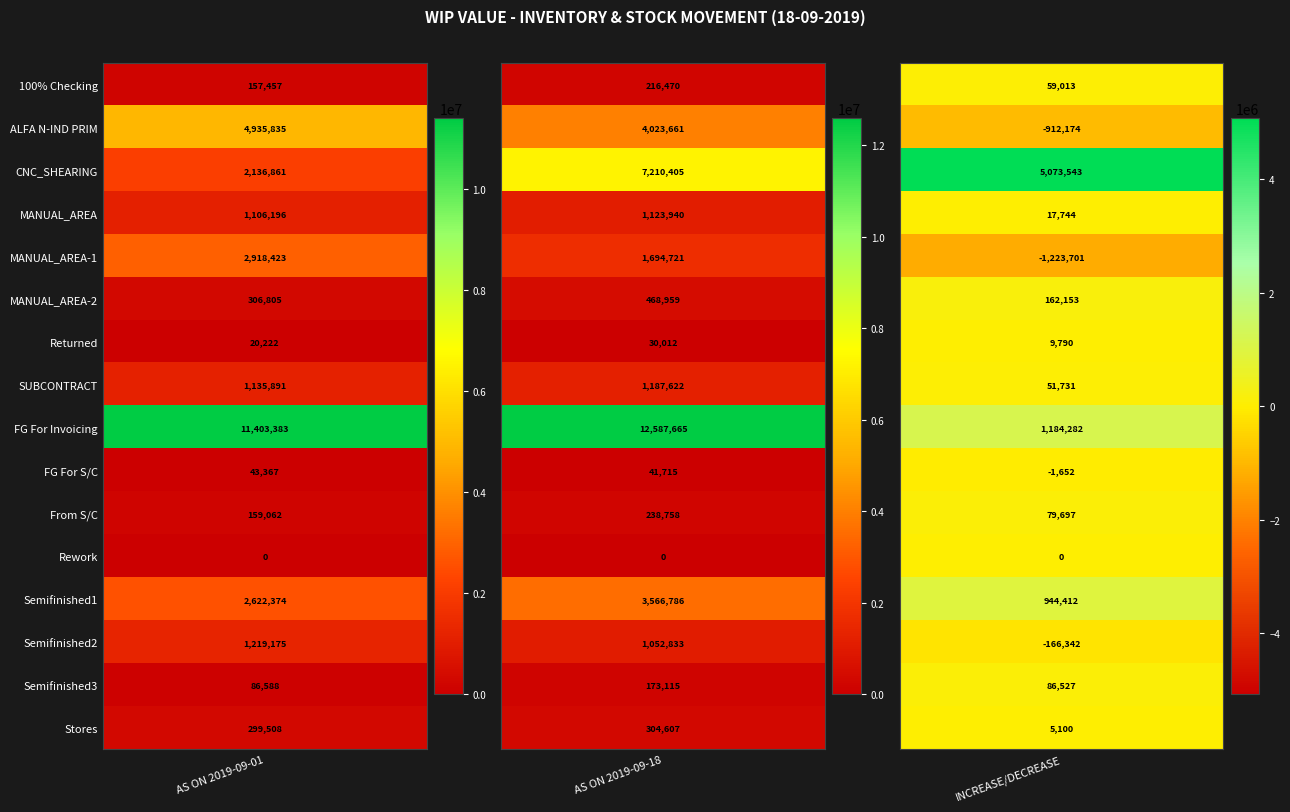

Reading left to right, transcribe all the data shown in this chart.

100% Checking: 0=157457.4	1=216470.1	2=59012.7
ALFA N-IND PRIM: 0=4935835.3	1=4023661.1	2=-912174.2
CNC_SHEARING: 0=2136861.2	1=7210404.7	2=5073543.5
MANUAL_AREA: 0=1106195.8	1=1123939.7	2=17743.9
MANUAL_AREA-1: 0=2918422.9	1=1694721.5	2=-1223701.4
MANUAL_AREA-2: 0=306805.2	1=468958.7	2=162153.5
Returned: 0=20221.8	1=30012.0	2=9790.2
SUBCONTRACT: 0=1135891.1	1=1187621.7	2=51730.6
FG For Invoicing: 0=11403382.7	1=12587664.8	2=1184282.1
FG For S/C: 0=43366.9	1=41714.9	2=-1651.9
From S/C: 0=159061.7	1=238758.5	2=79696.8
Rework: 0=0.0	1=0.0	2=0.0
Semifinished1: 0=2622374.4	1=3566786.4	2=944412.0
Semifinished2: 0=1219174.5	1=1052832.5	2=-166342.0
Semifinished3: 0=86588.4	1=173115.1	2=86526.7
Stores: 0=299508.0	1=304607.5	2=5099.5